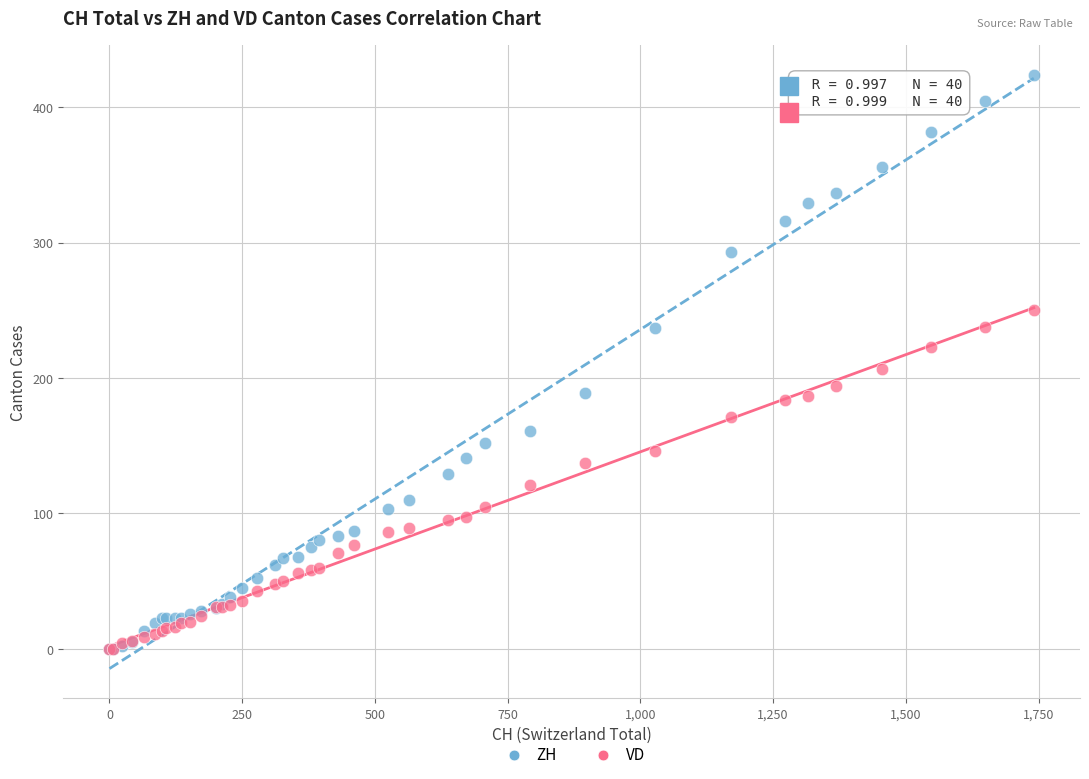

Which series has the largest Y range (max minus min)?

ZH